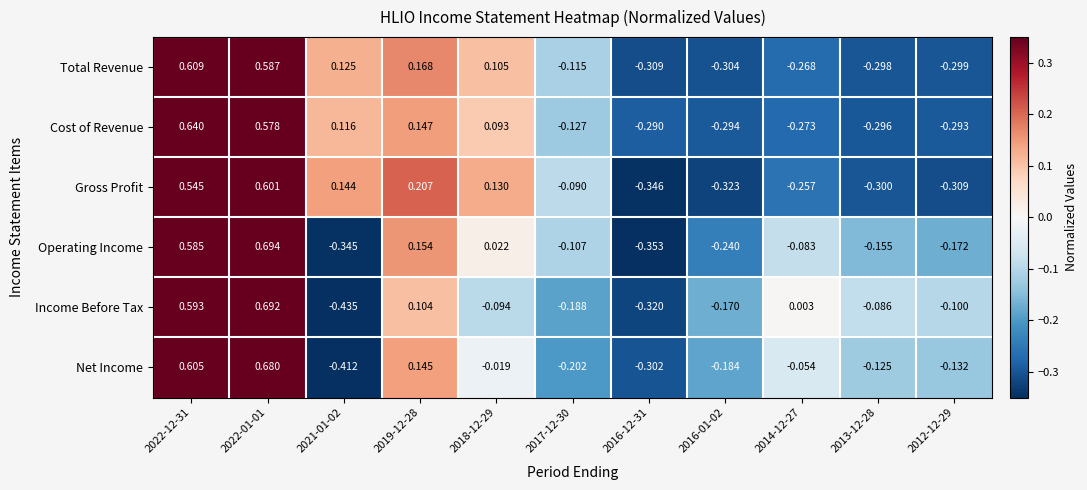

Which series has the largest total across all categories?

Gross Profit